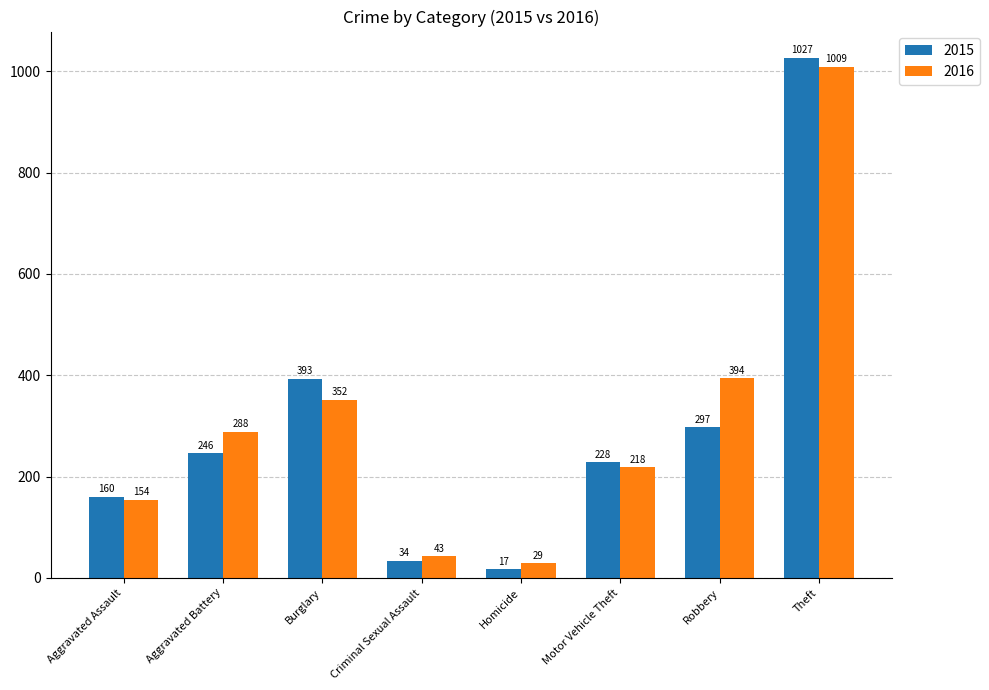

The 2016 series shows 43 at Criminal Sexual Assault. True or false?

True